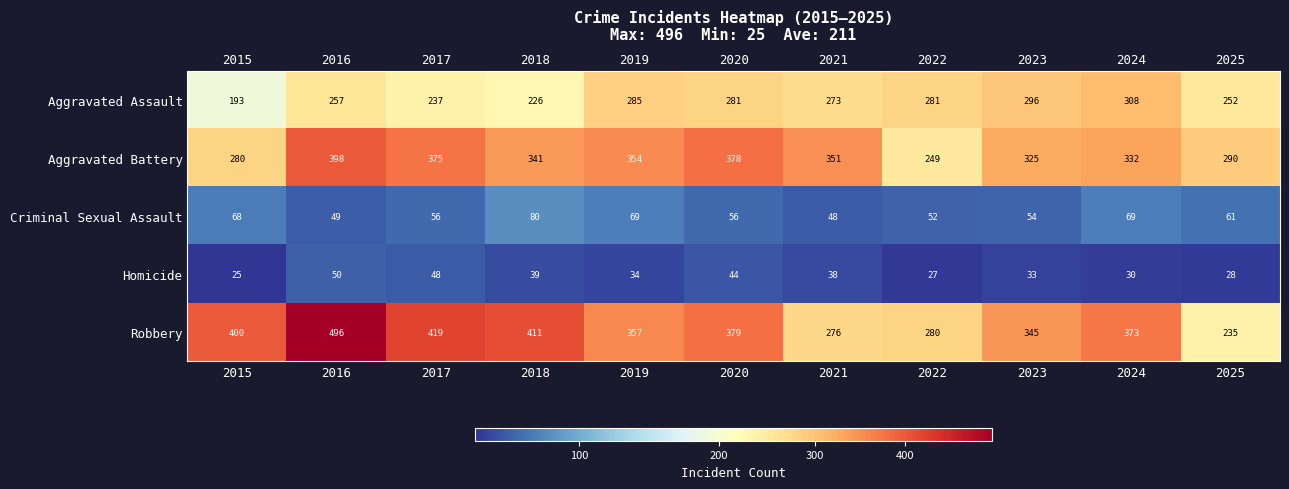

What is the sum of the Robbery values at 2020 and 2024?

752